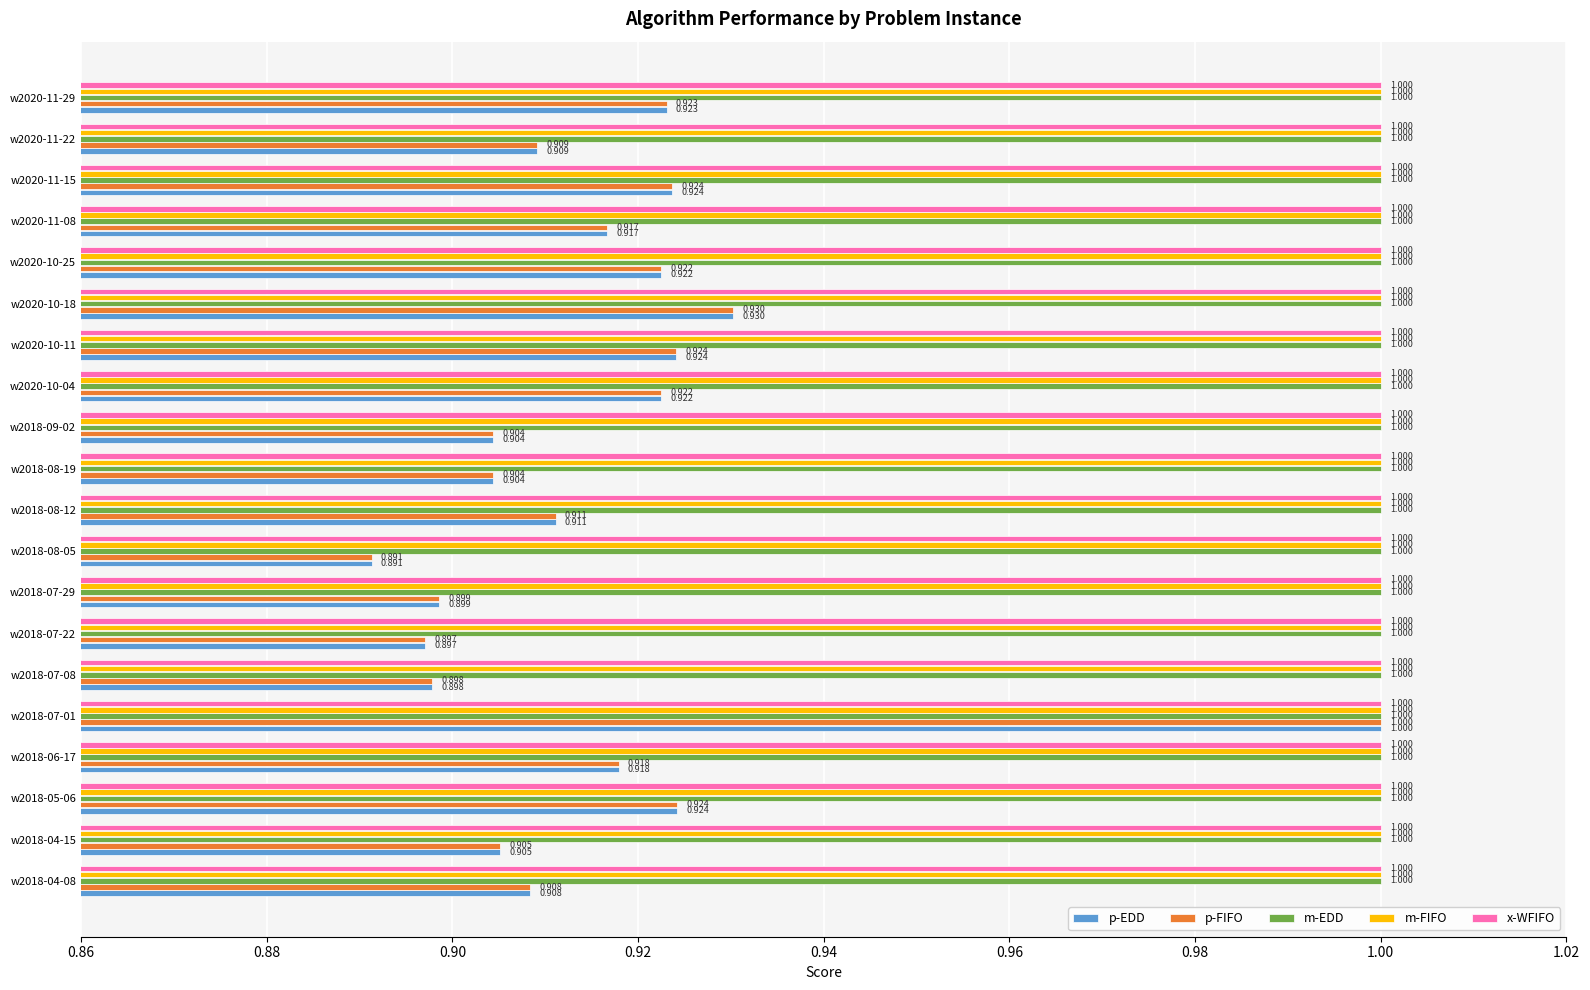

Count the number of data series in this chart.

5